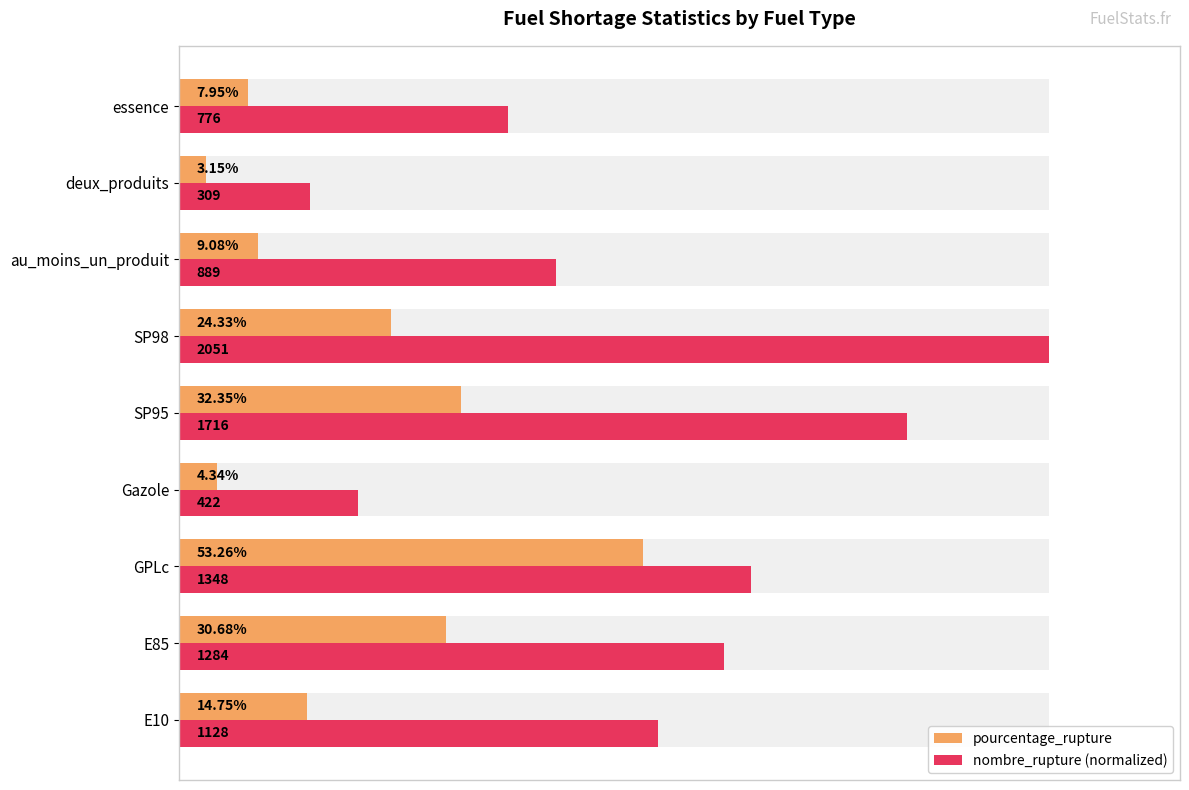

List the series in order of their peak value, highest first.

nombre_rupture (normalized), pourcentage_rupture